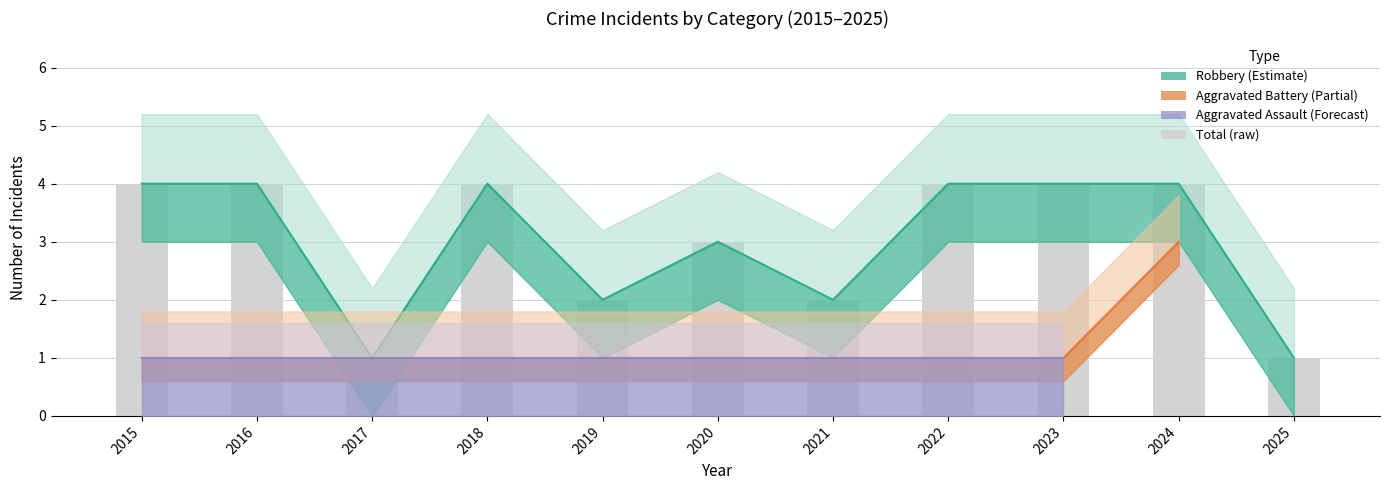

What is the value of the 10th bar from the left?

4